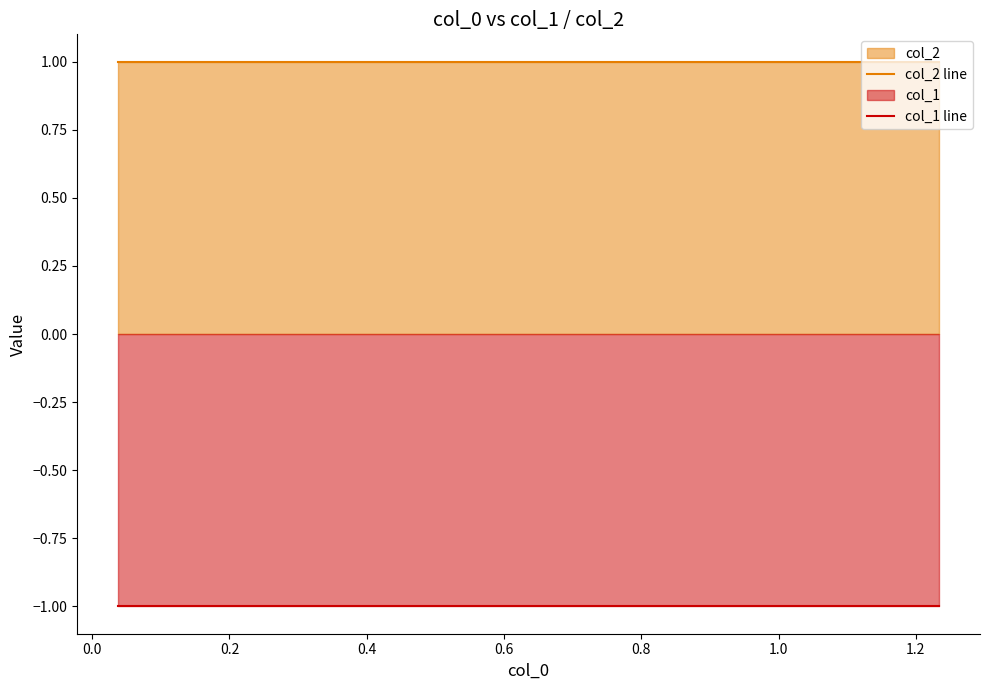

True or false: col_1 line has more than 0 points higher than both neighbors.

False